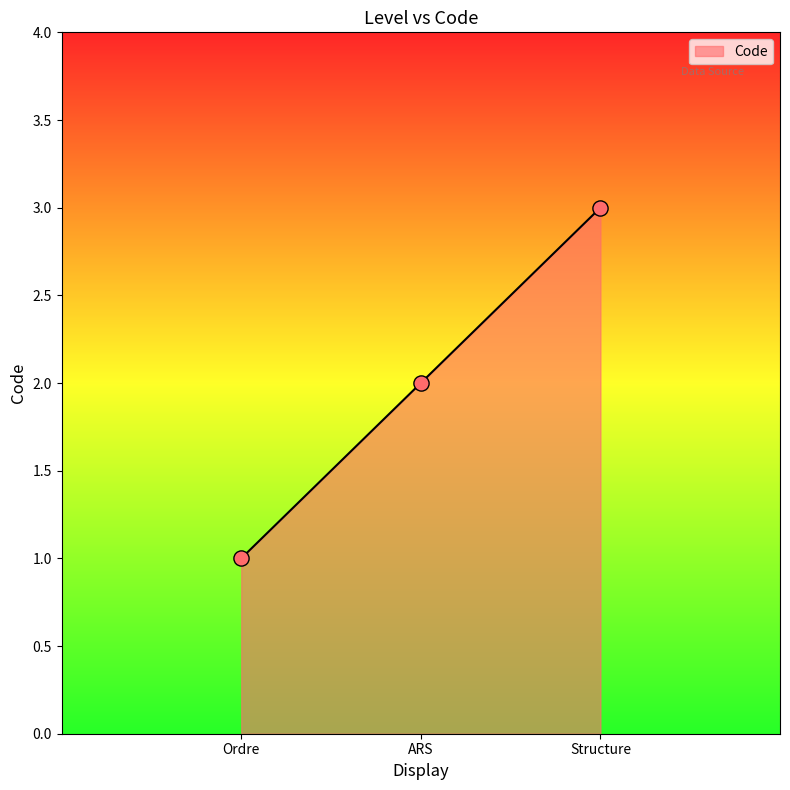

Which has a higher value, Structure or ARS?

Structure